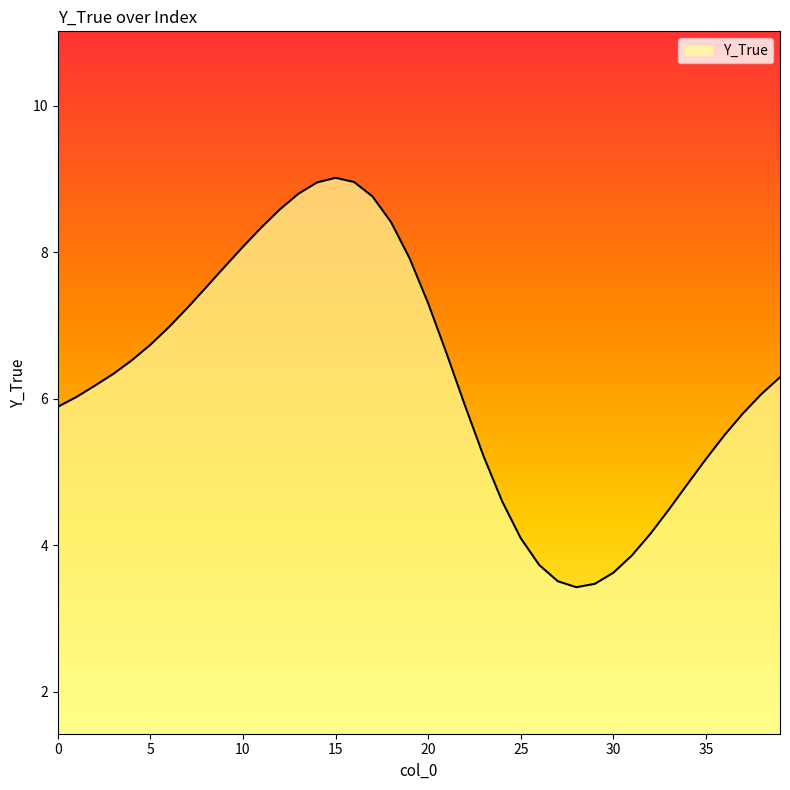

What is the smallest value displayed?

3.4